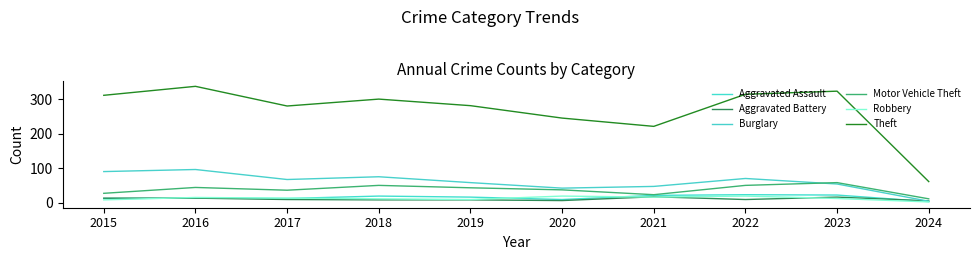

In Motor Vehicle Theft, how many points are higher than both neighbors (excluding endpoints)?

3